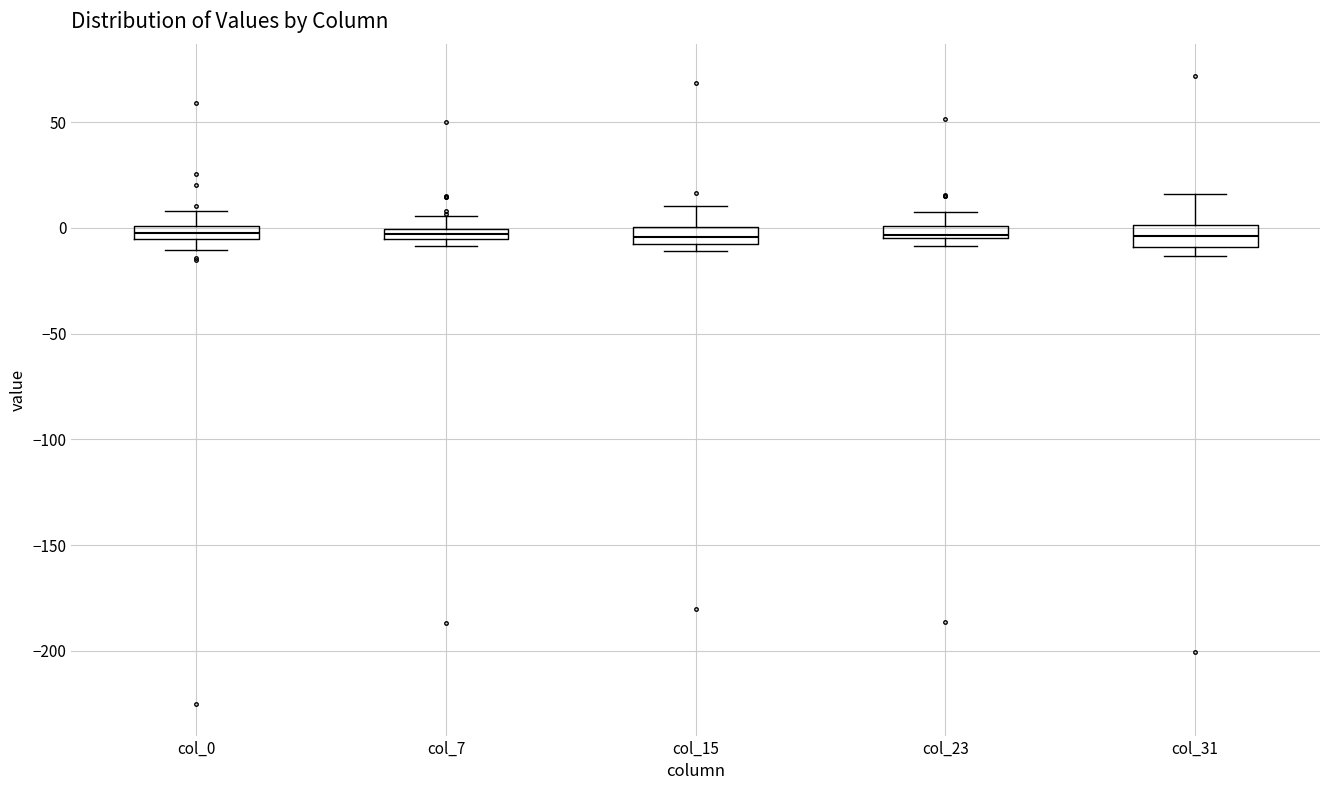

Where is the lower edge of the box for col_23 on the y-axis? The values are not printed on the chart, so give them approximately, as read against the axis.

-5